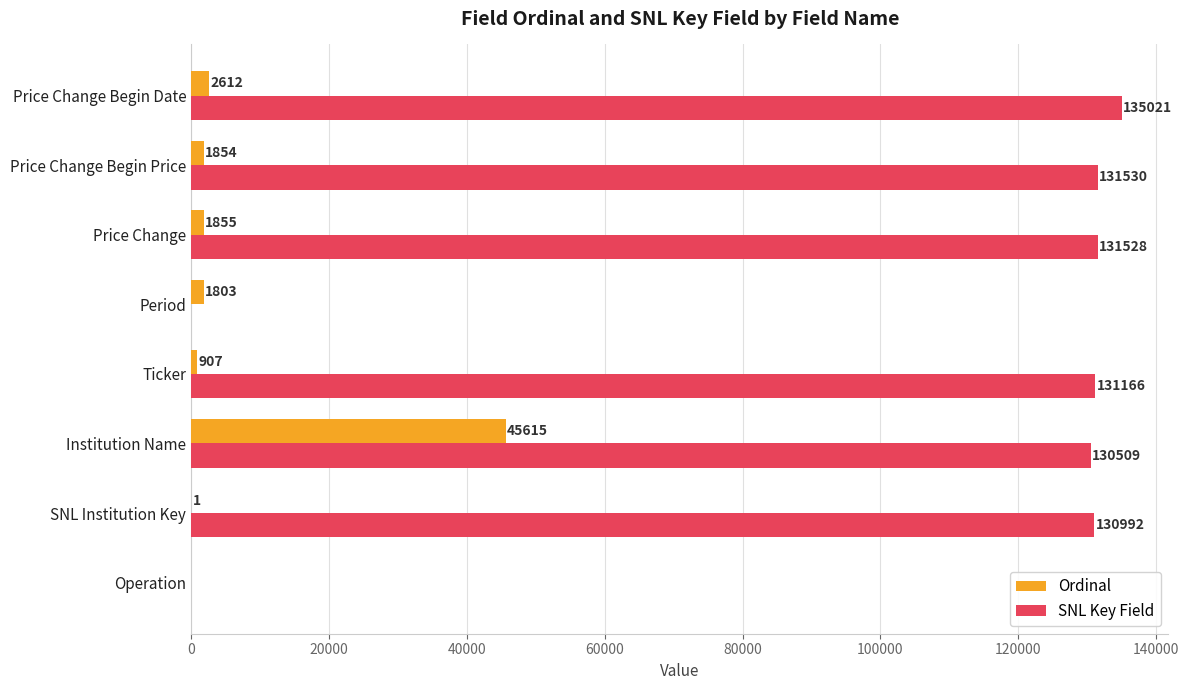

What is the approximate value of Ordinal at Period, to the nearest 10?

1800